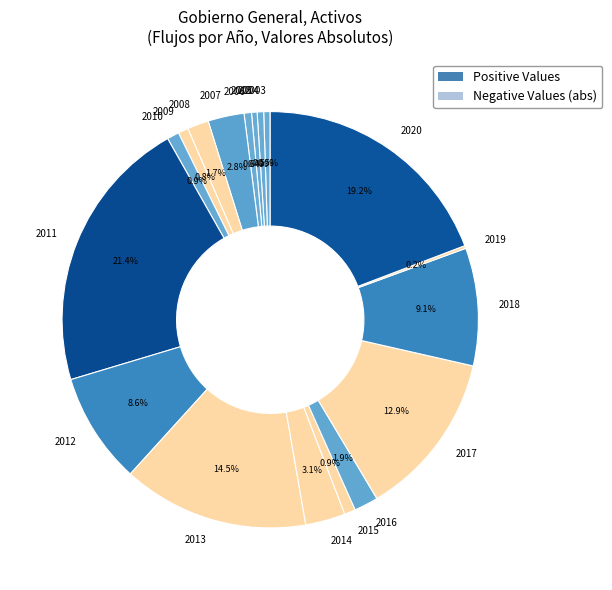

Which category has the biggest portion of the pie?

2011